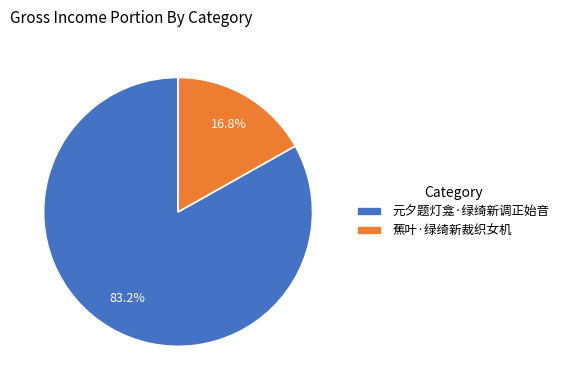

Combined, do 元夕题灯龛·绿绮新调正始音 and 蕉叶·绿绮新裁织女机 account for over 50%?

Yes